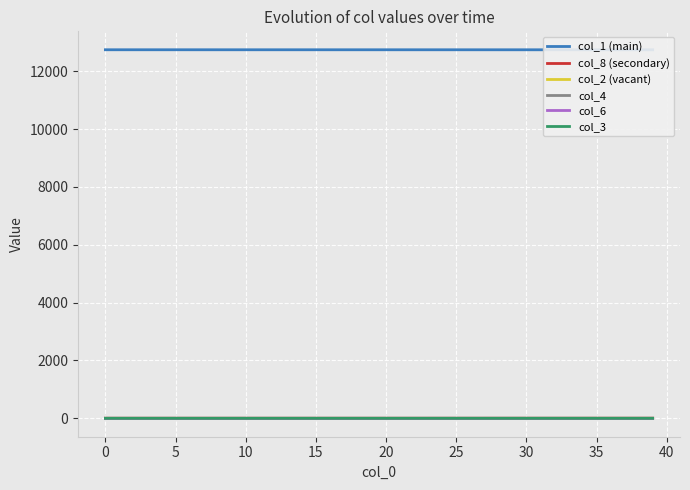

How many values in the col_6 series exceed 0?

31